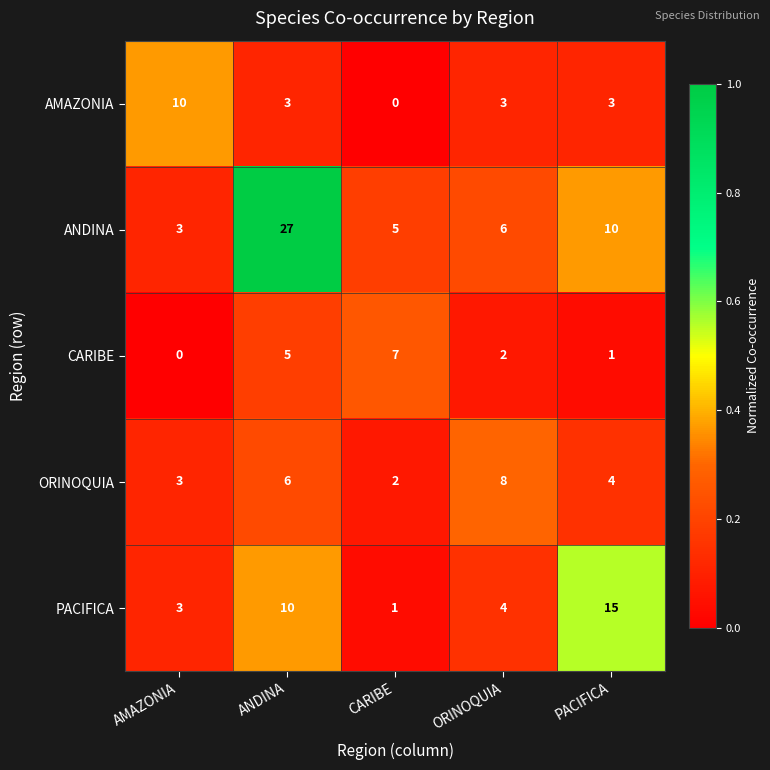

Reading left to right, what are all the values shown in this chart?

AMAZONIA: 10	3	0	3	3
ANDINA: 3	27	5	6	10
CARIBE: 0	5	7	2	1
ORINOQUIA: 3	6	2	8	4
PACIFICA: 3	10	1	4	15